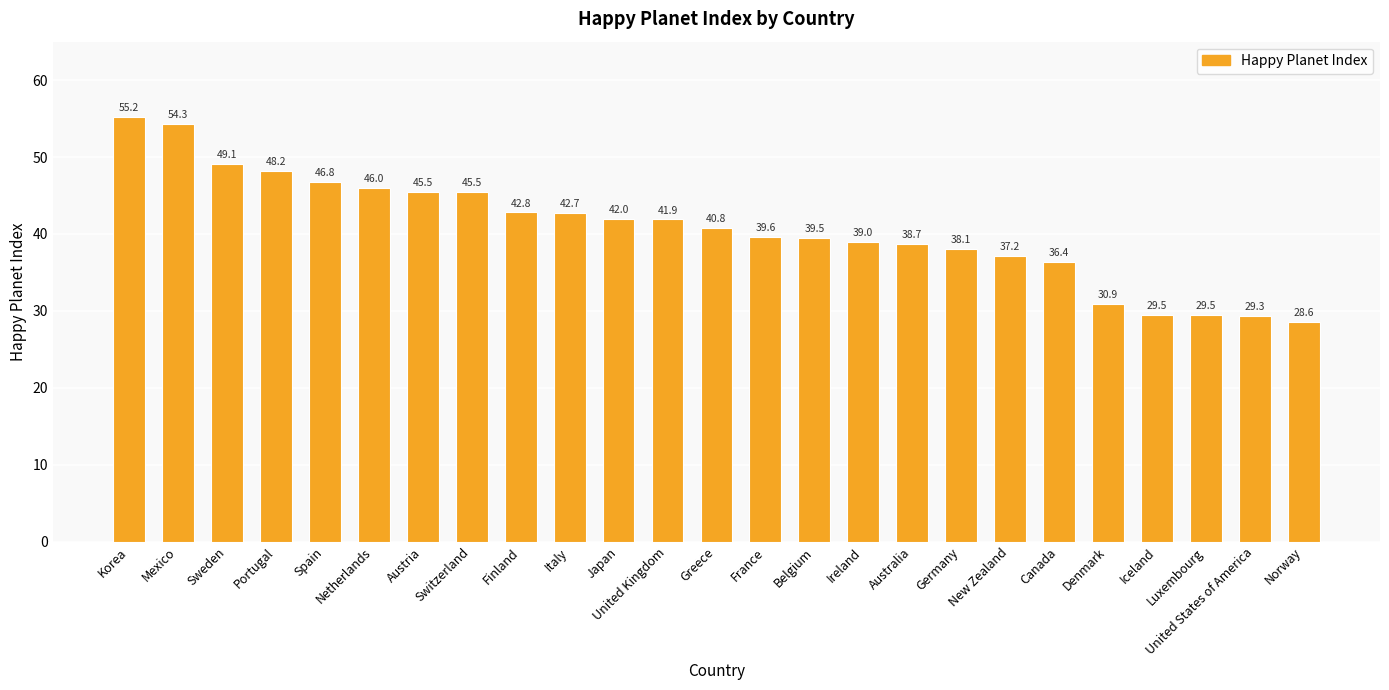

True or false: the data shows 49.1 at Sweden.

True